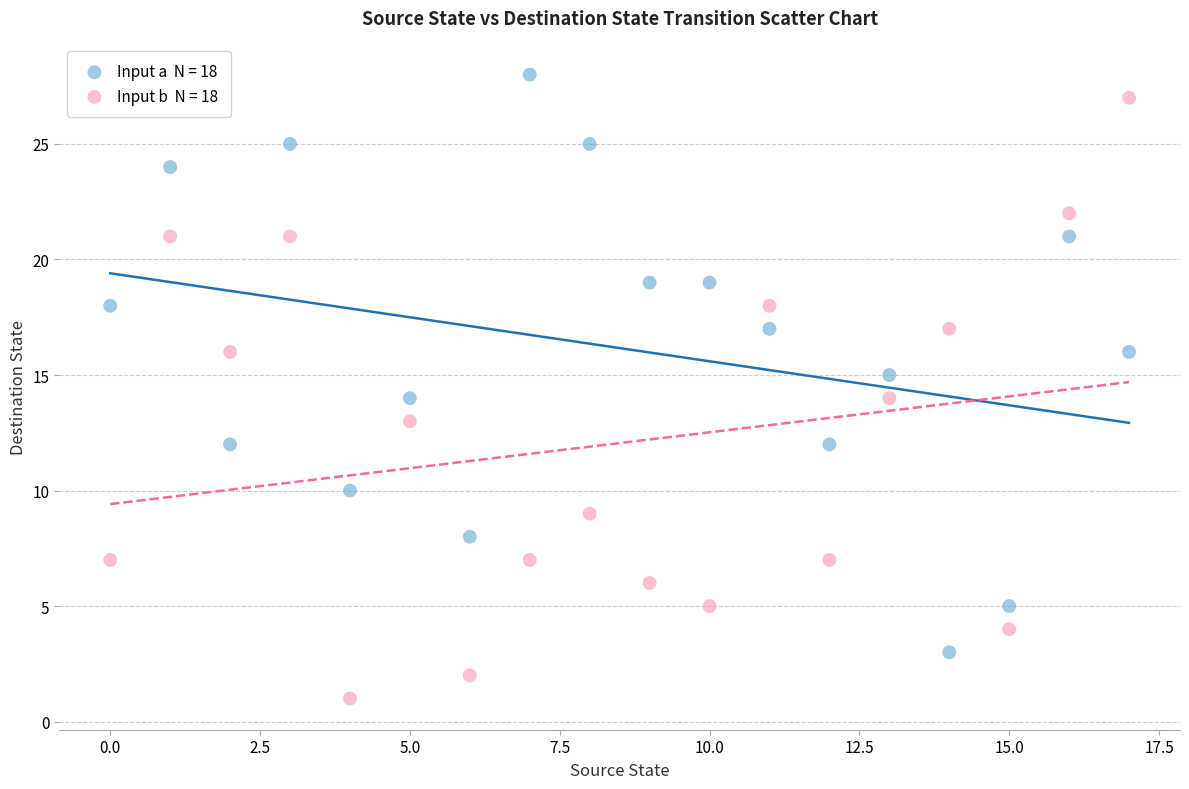

Across all data points, what is the range of Y values (max minus min)?

27